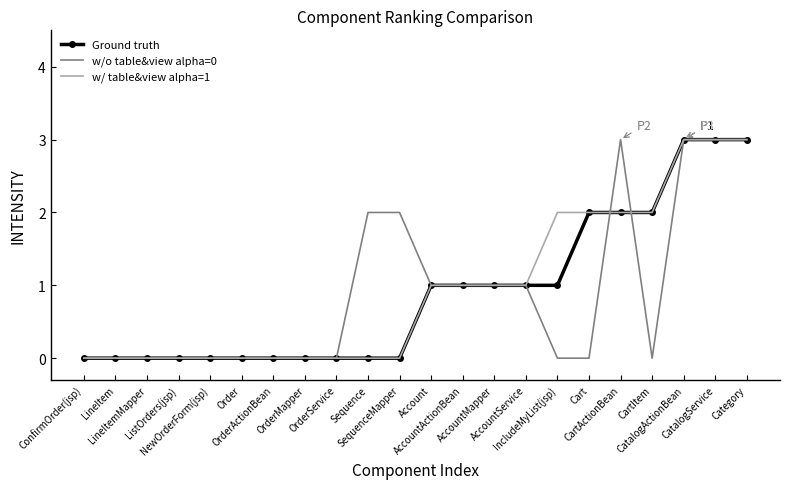

What is the maximum value shown in the chart?

3